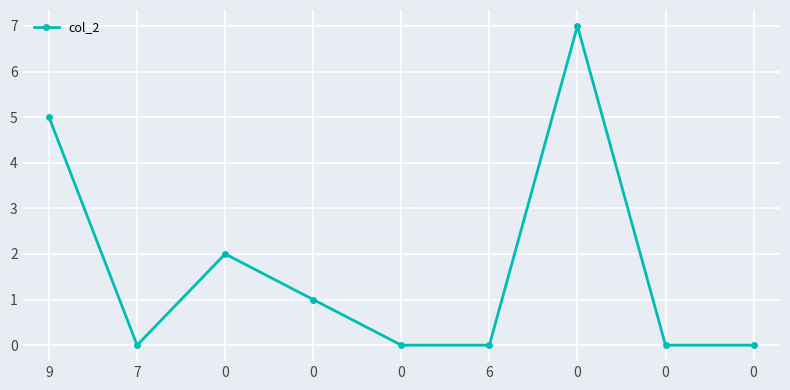

How many lines are shown in the chart?

1